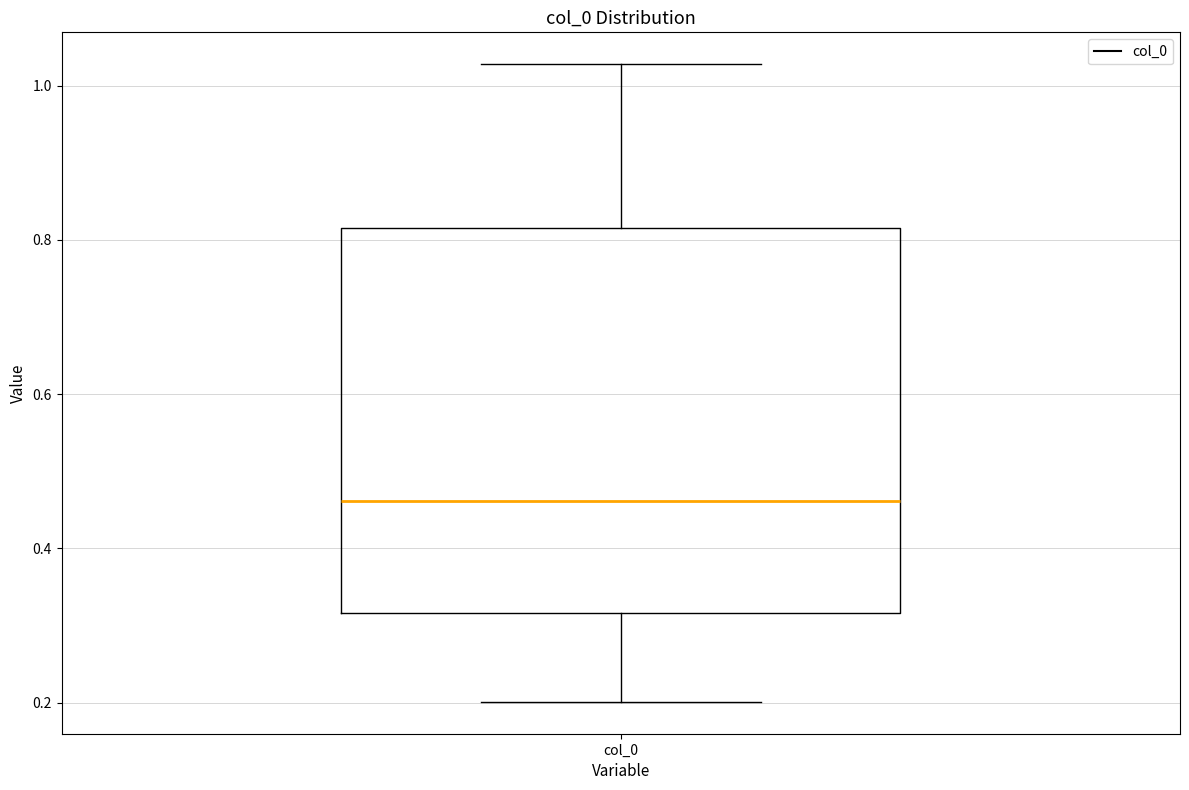

Read this box plot against the y-axis: the position of the median line, the range covered by the box, and the ends of both whiskers. The values are not printed on the chart, so give them approximately, as read against the axis.

median 0.46, box 0.32 to 0.82, whiskers 0.20 to 1.02